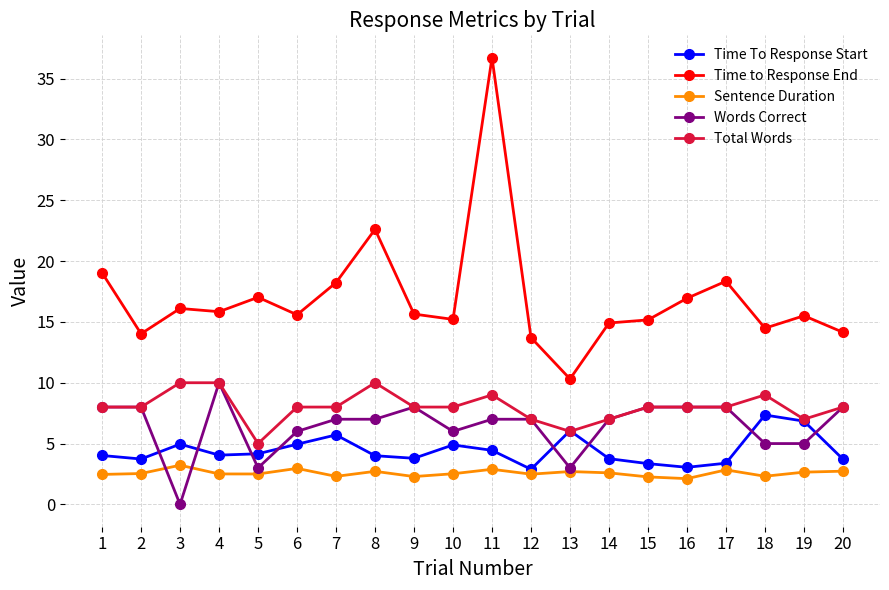

How many intersections are there between Time To Response Start and Words Correct?

8